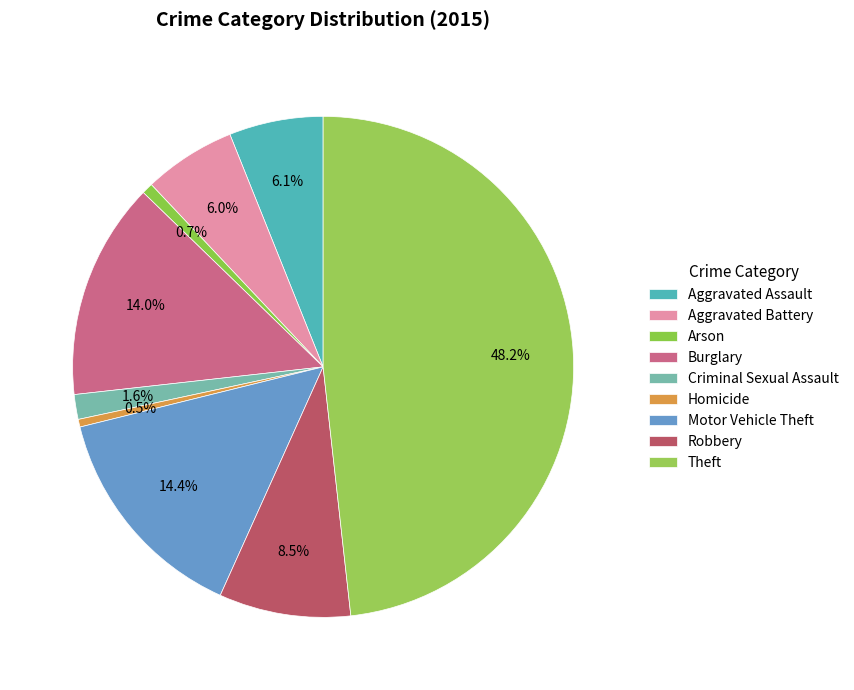

The Robbery slice represents 8% of the pie. True or false?

True